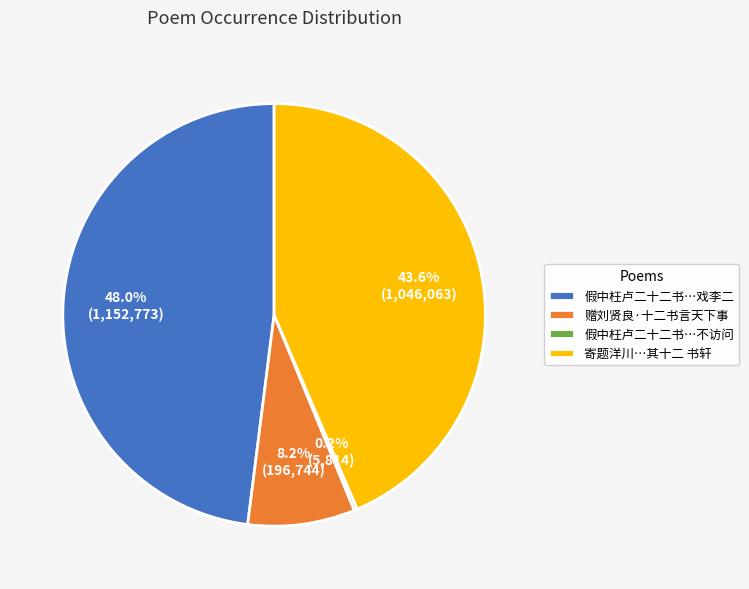

What portion of the pie excludes 寄题洋川…其十二 书轩?

56.4%